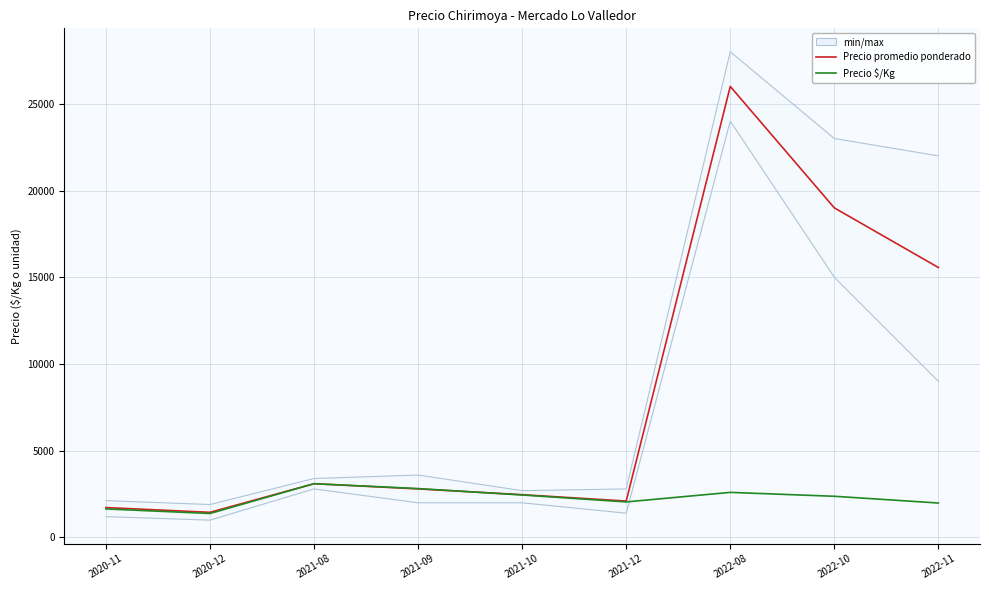

What is the label of the 8th point from the left?

2022-10